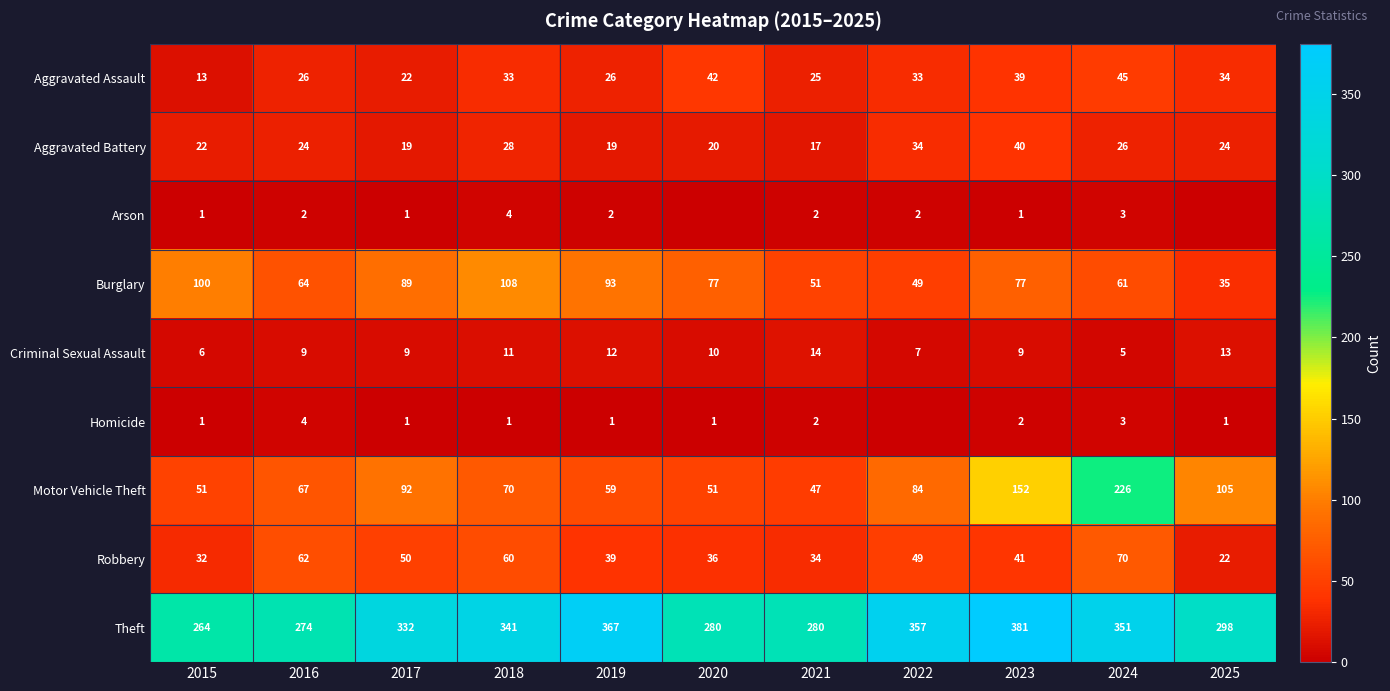

What value does the Motor Vehicle Theft series have at 2016, to the nearest 5?

65